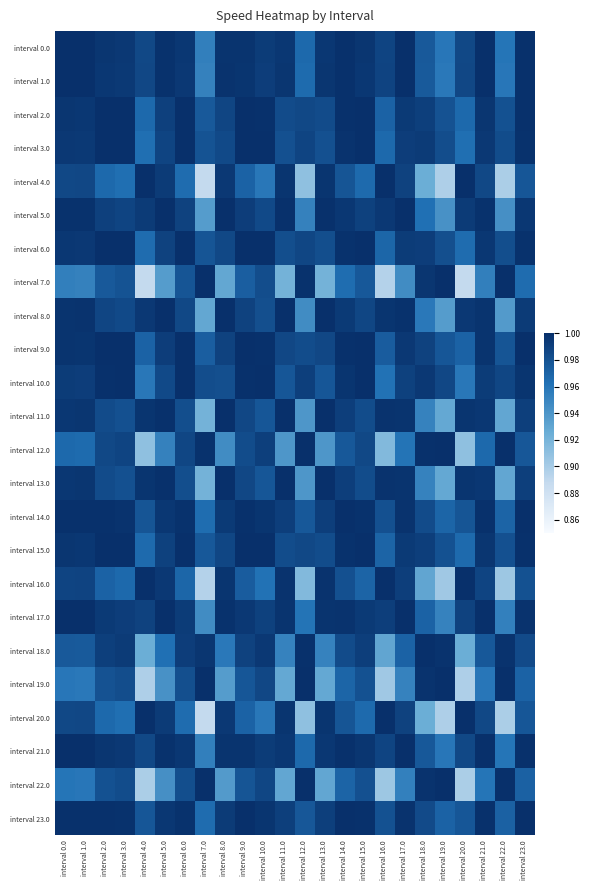

Which has a higher value, interval 19.0 or interval 12.0?

interval 12.0